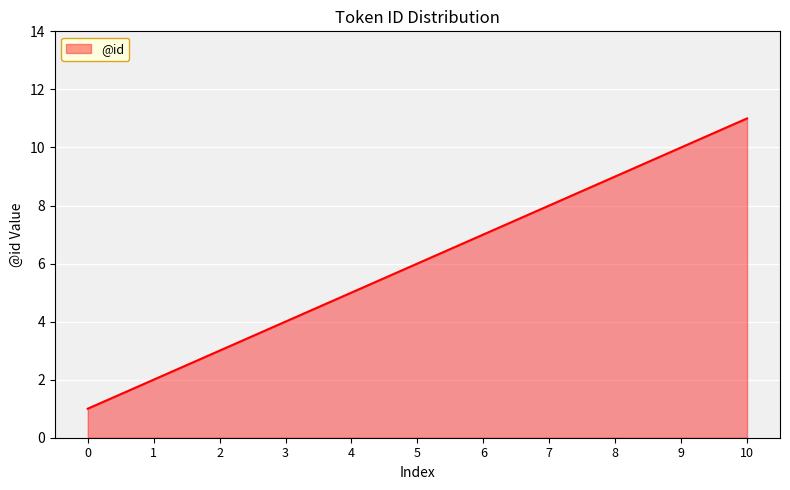

The value at 10 is 18. True or false?

False